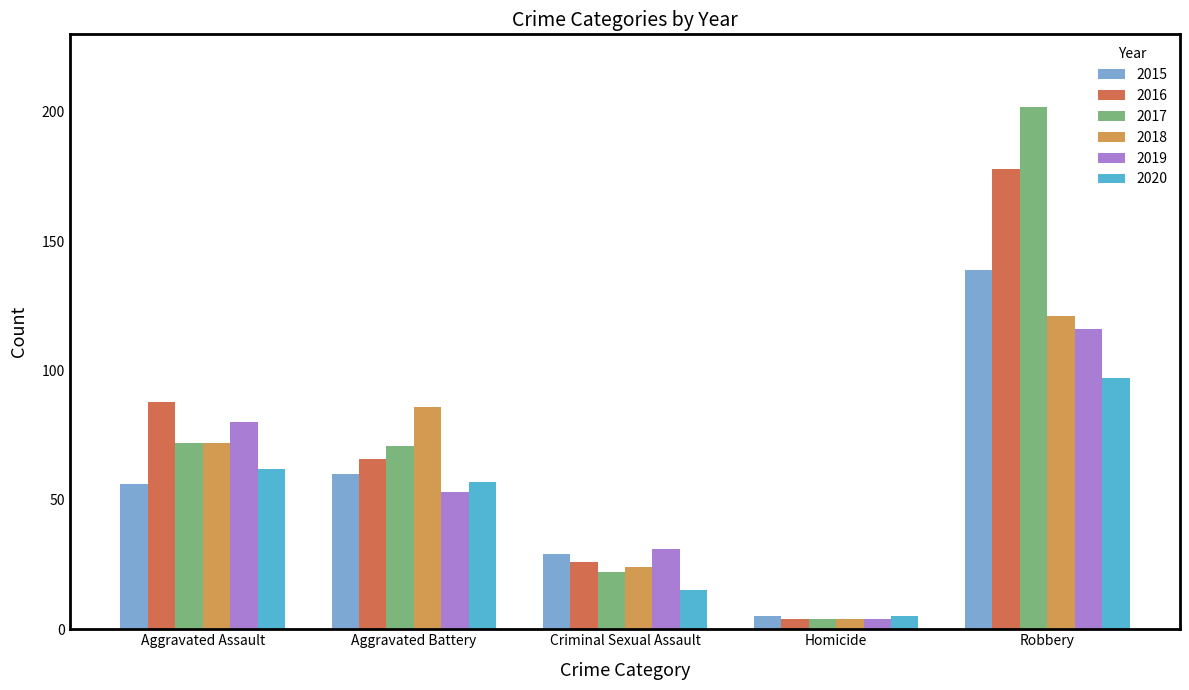

What is the value of the 2015 bar at the 4th from the left?

5